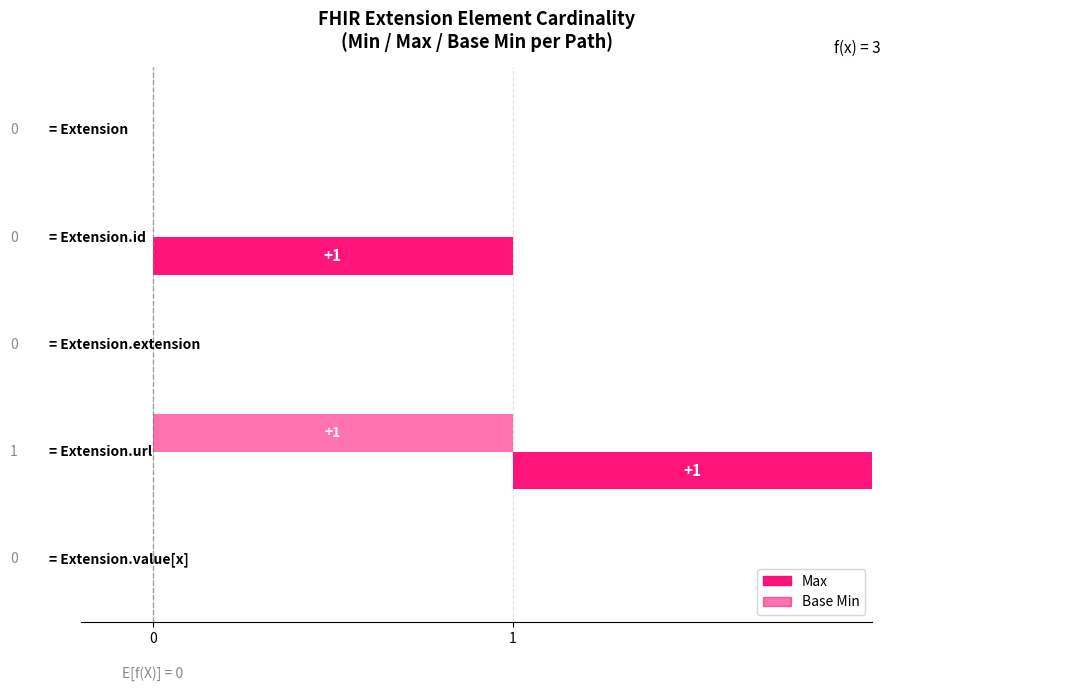

How many bars are there in each group?

2